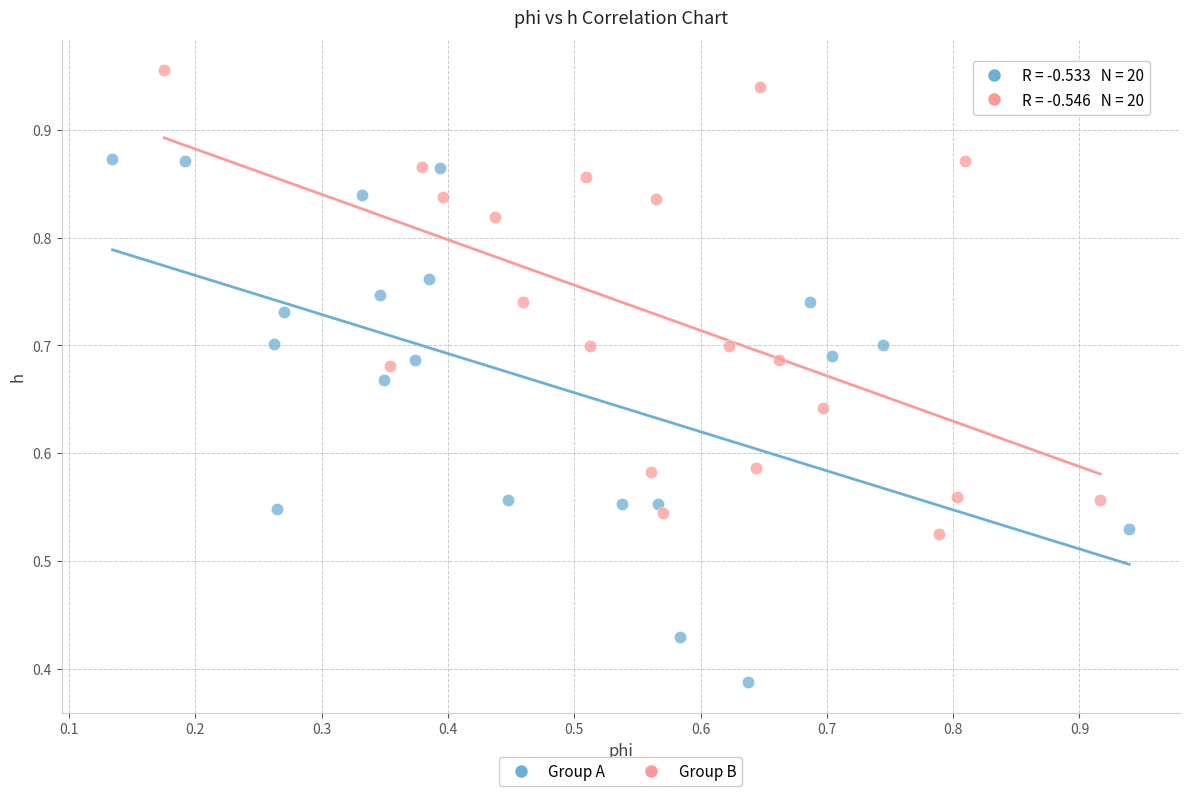

What are all the series names shown in the legend?

Group A, Group B